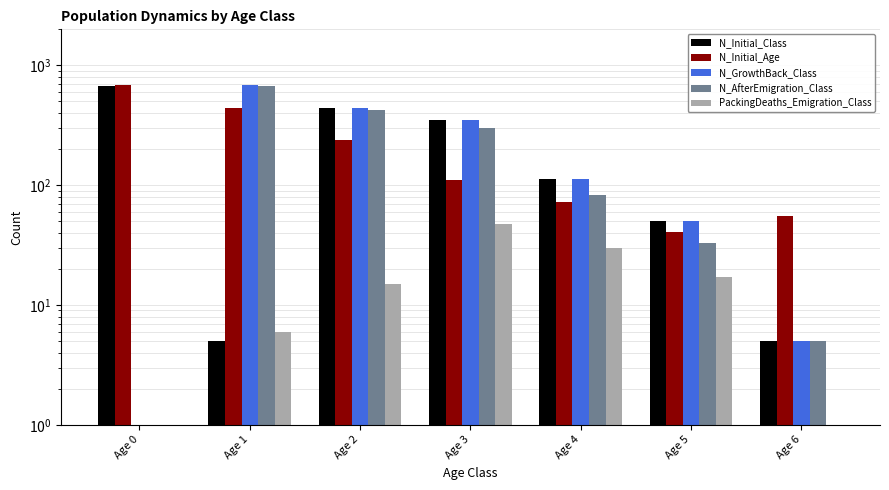

How many data points does each series have?

7